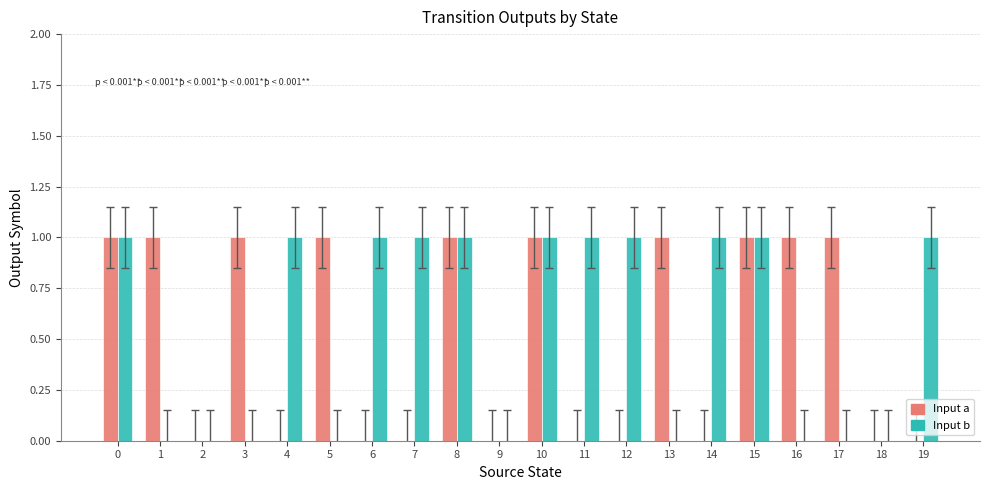

What is the sum of all Input b values?

11